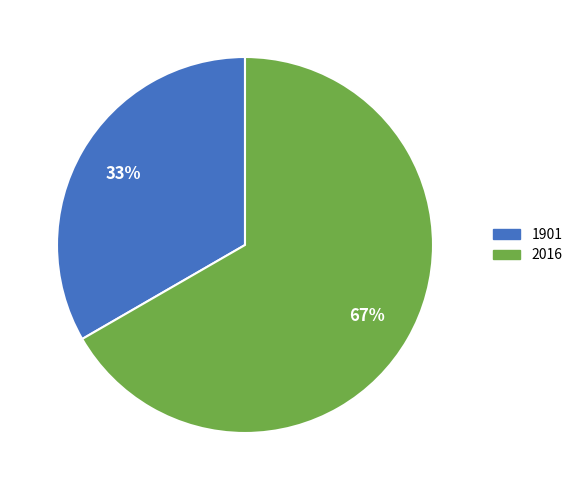

Is 1901 the majority of the pie?

No